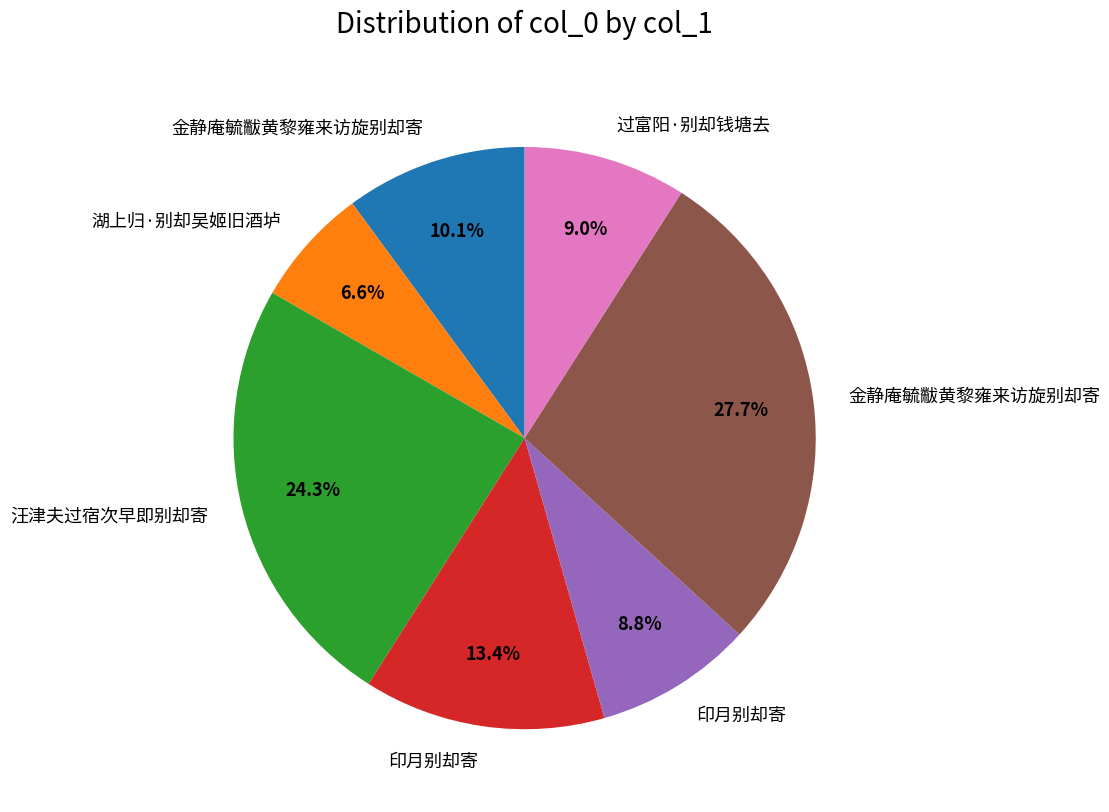

To the nearest percent, what is the difference between the largest and smallest slice percentages?

21%